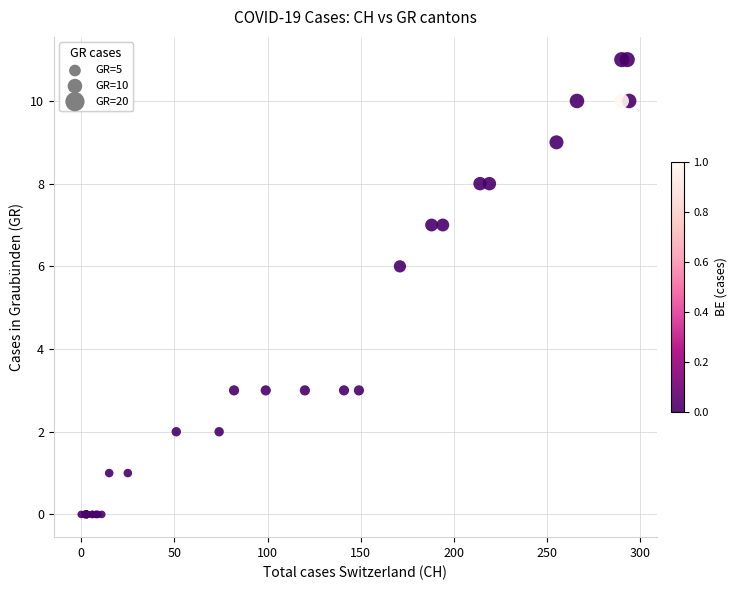

What Y value in the scatter plot is closest to 5?

6